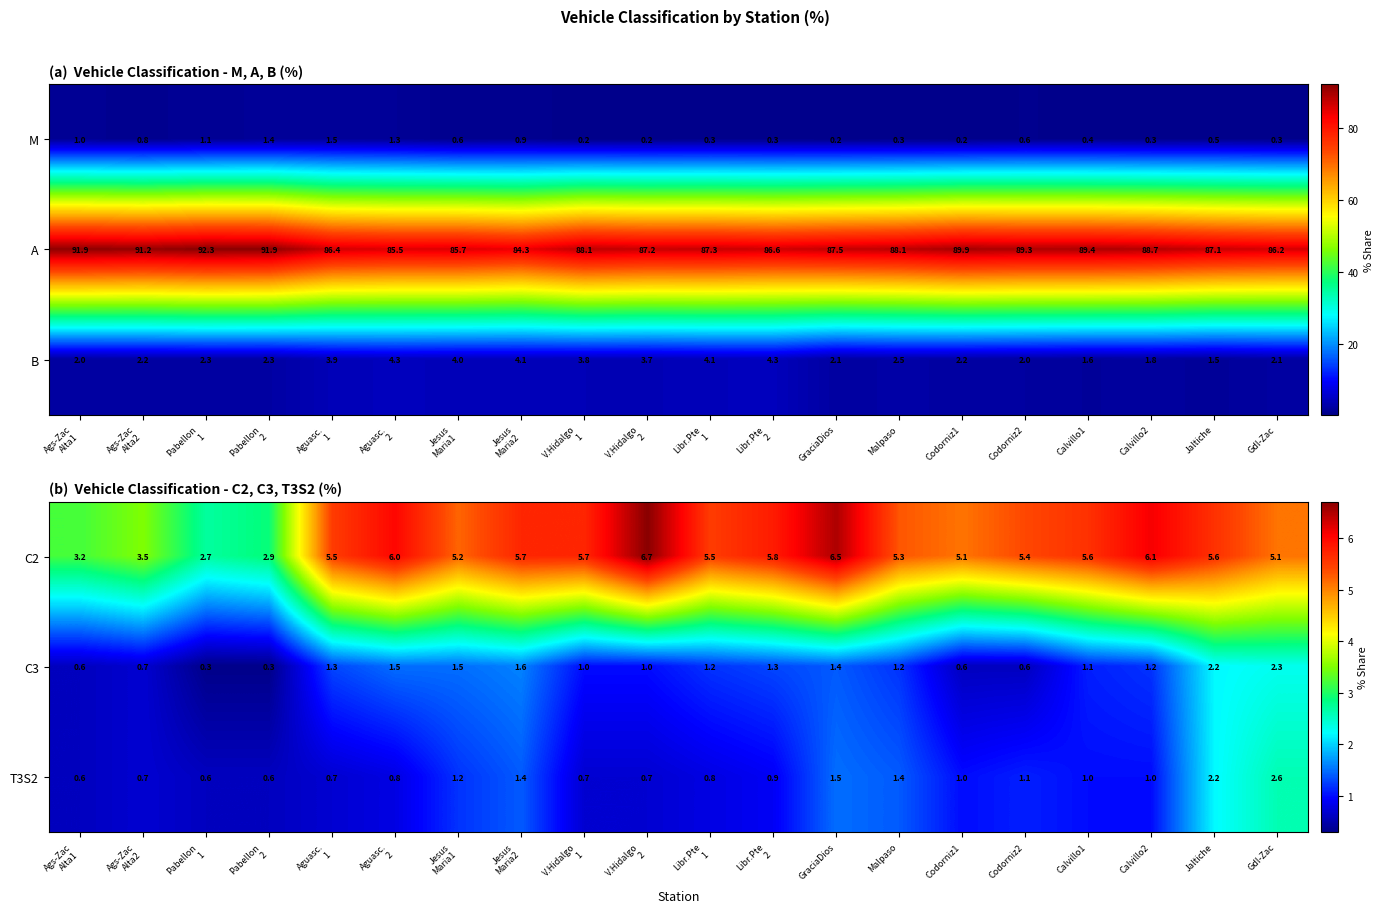

How many data points does each series have?

20